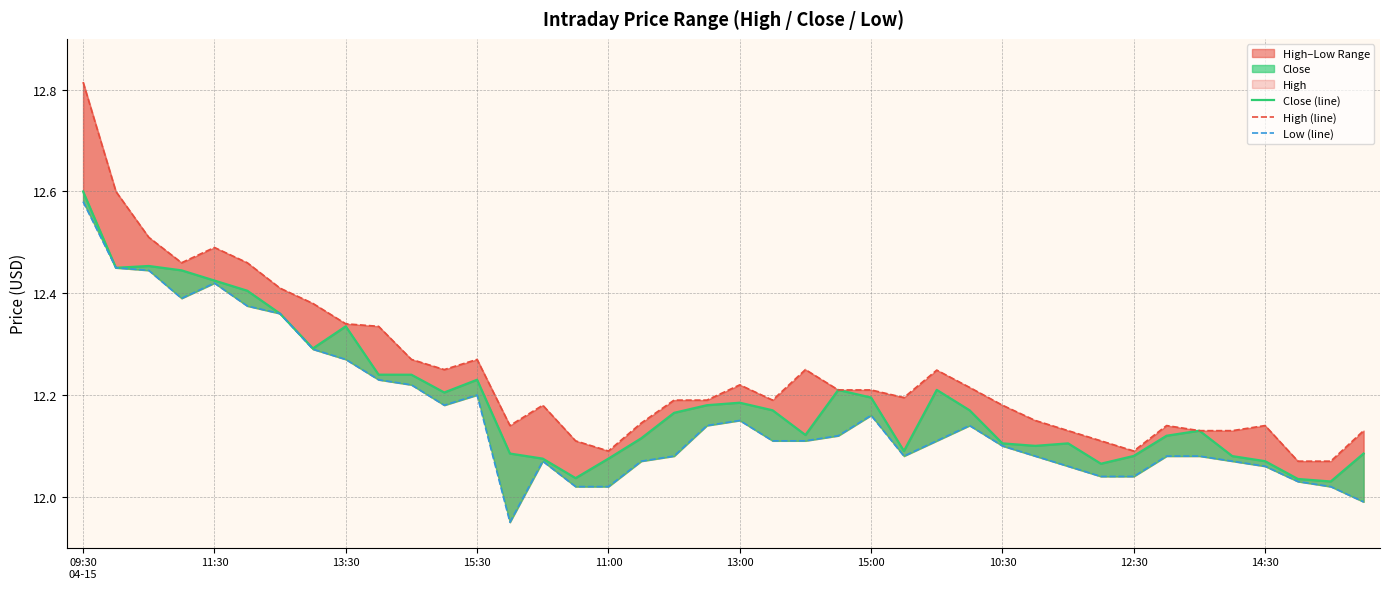

Is it true that High (line) equals 3.9 at 38?

False